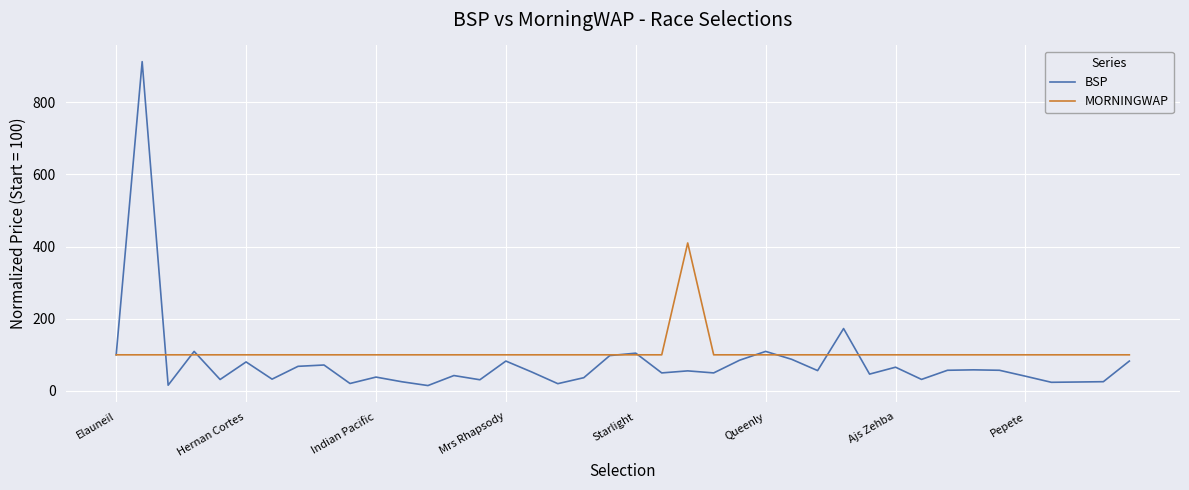

Rank the series by their maximum value, from highest to lowest.

BSP, MORNINGWAP